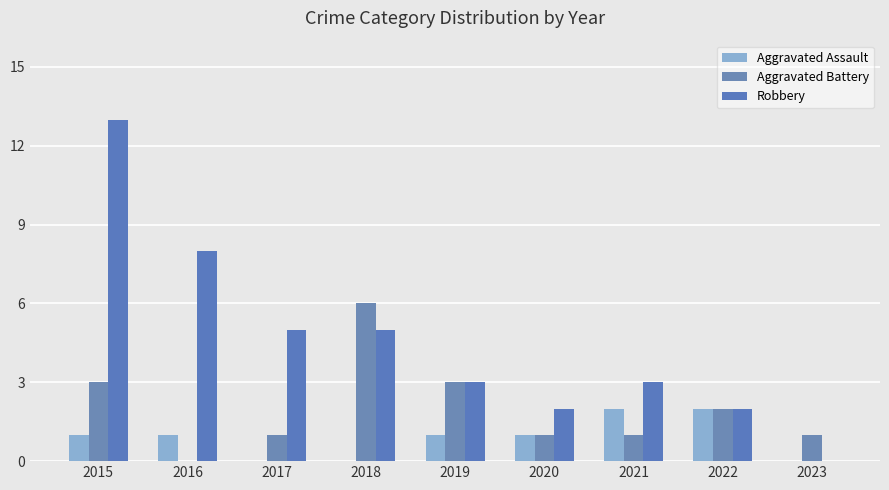

The Aggravated Assault series shows -1 at 2023. True or false?

False